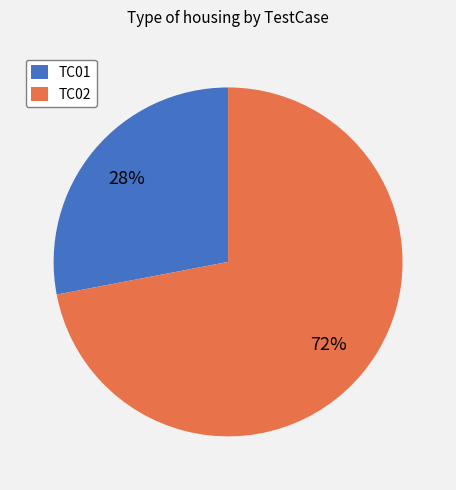

To the nearest percent, what is the difference between the largest and smallest slice percentages?

44%